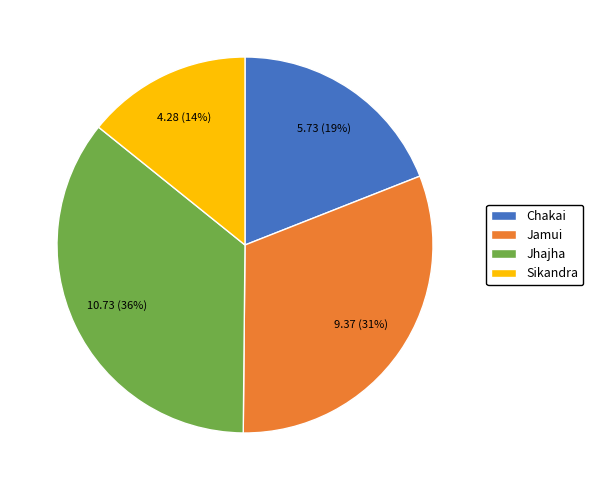

Which has a higher value, Jhajha or Jamui?

Jhajha